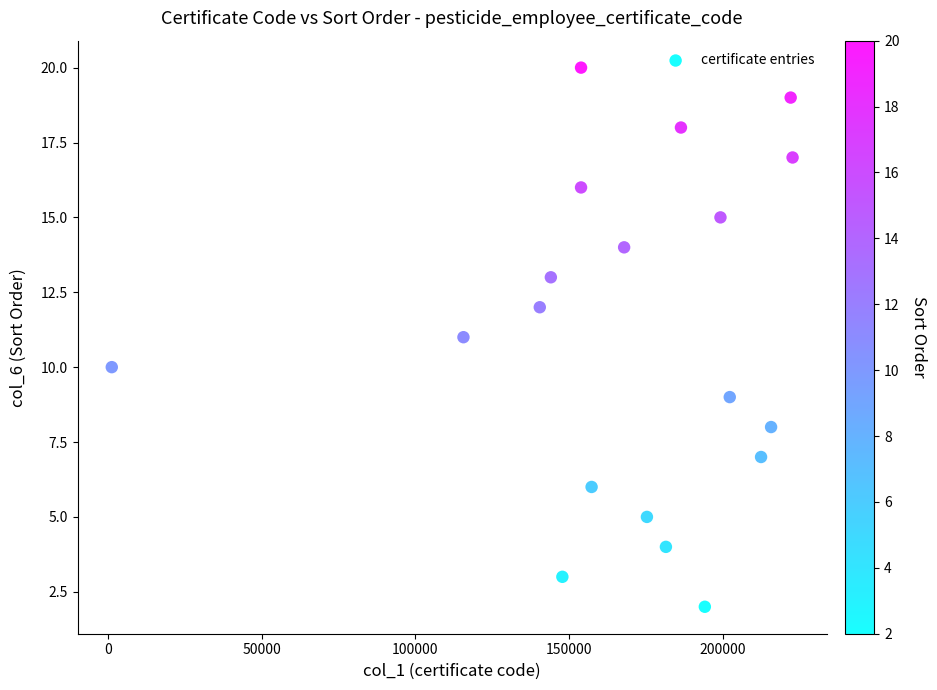

What is the range of Y values (max minus min)?

18